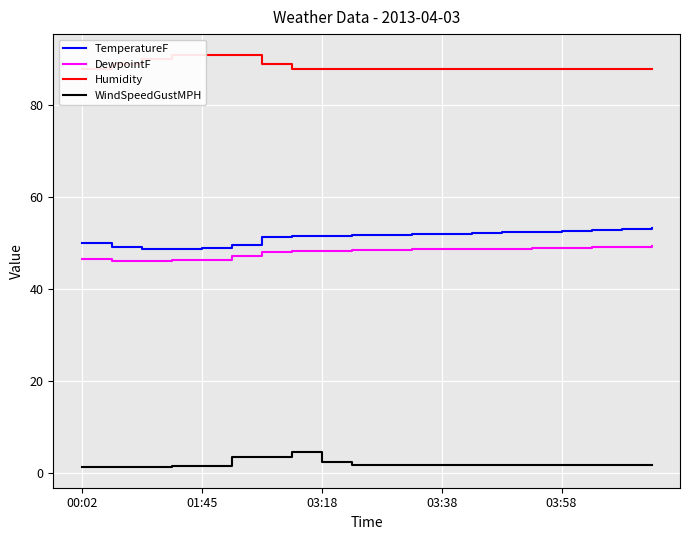

What is the approximate value of WindSpeedGustMPH at 17?

1.7